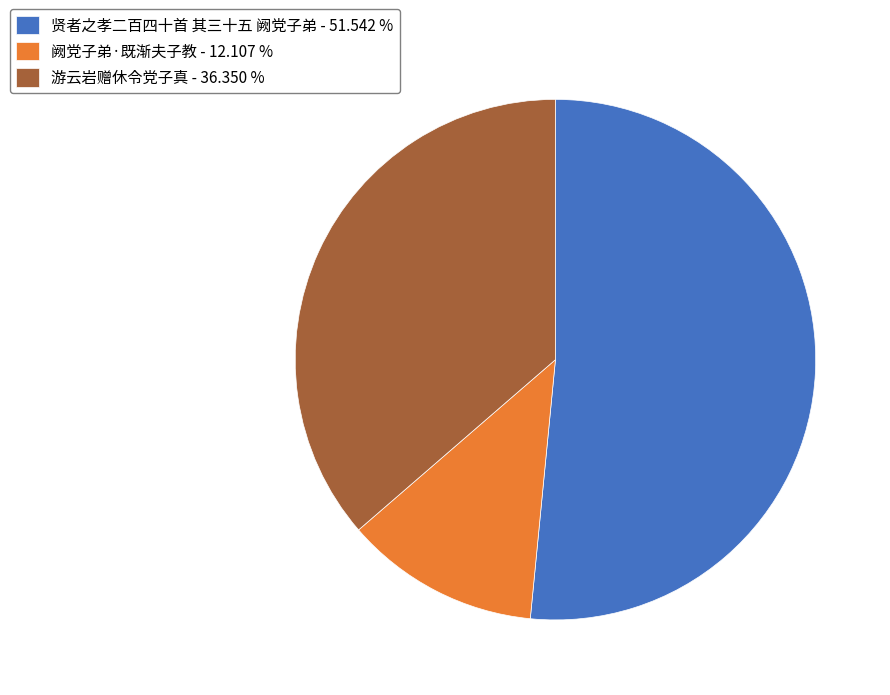

Is the sum of 游云岩赠休令党子真 - 36.350 % and 阙党子弟·既渐夫子教 - 12.107 % greater than half?

No